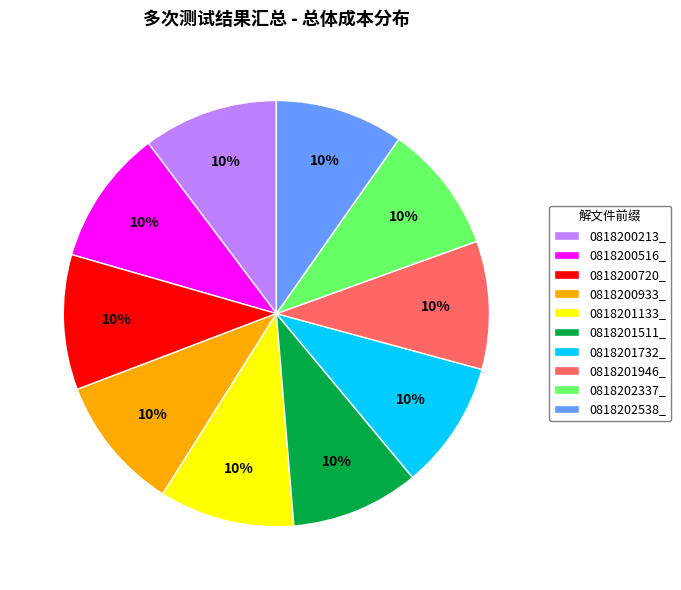

What percentage is the 0818202538_ slice, to the nearest percent?

10%